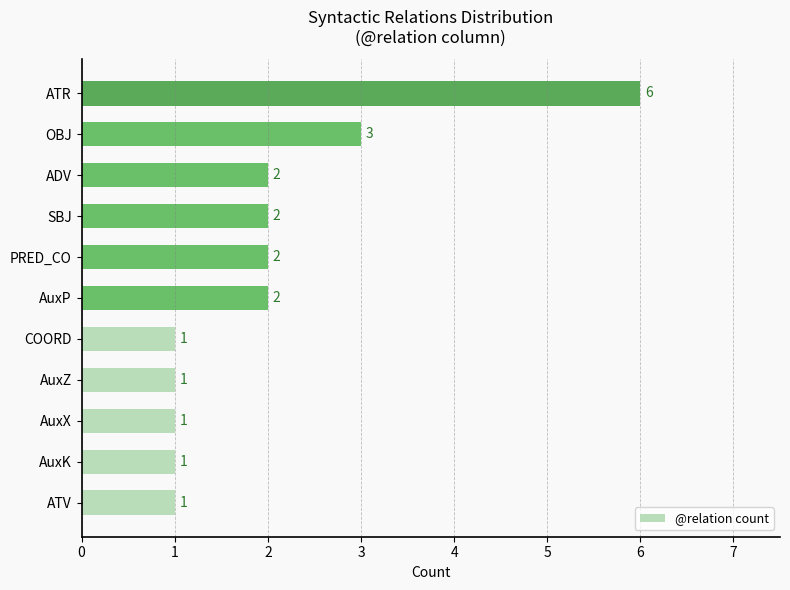

What is the sum of all values?

22